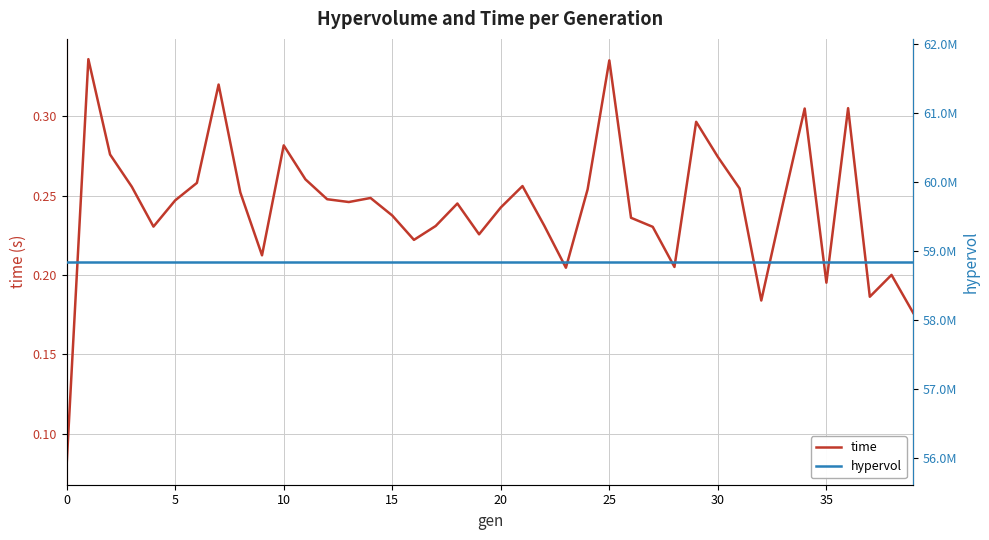

What is the difference between the highest and lowest values at 11?

58843835.2